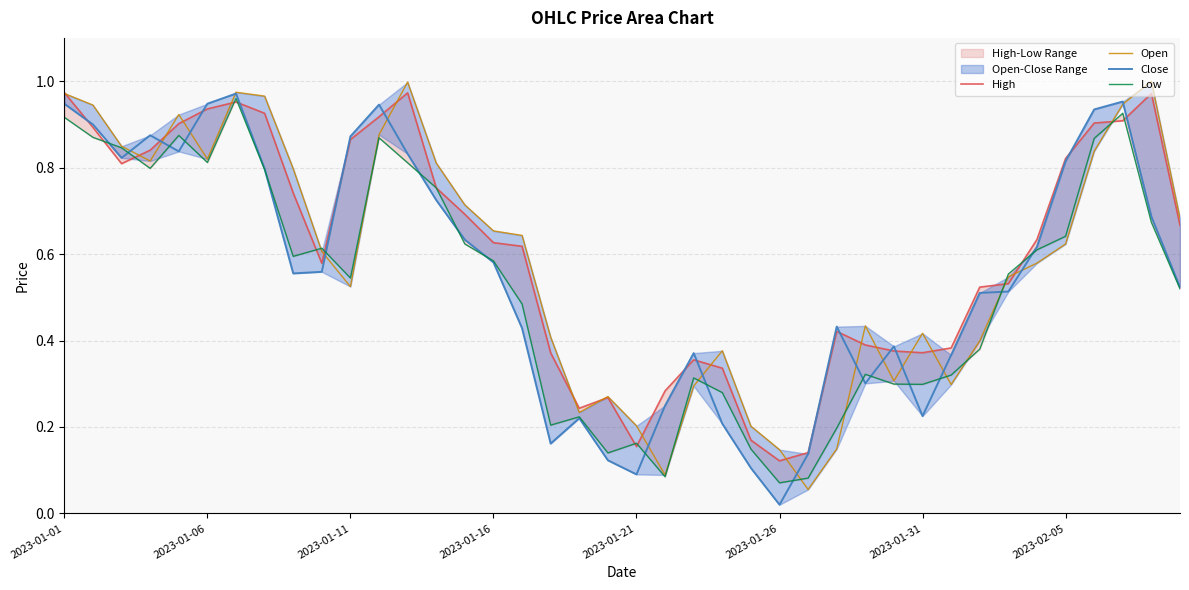

Which series has the widest spread of values?

Close